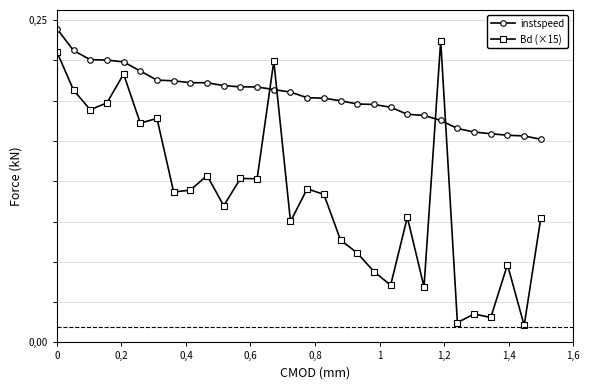

List the series in order of their overall mean, lowest first.

Bd (×15), instspeed